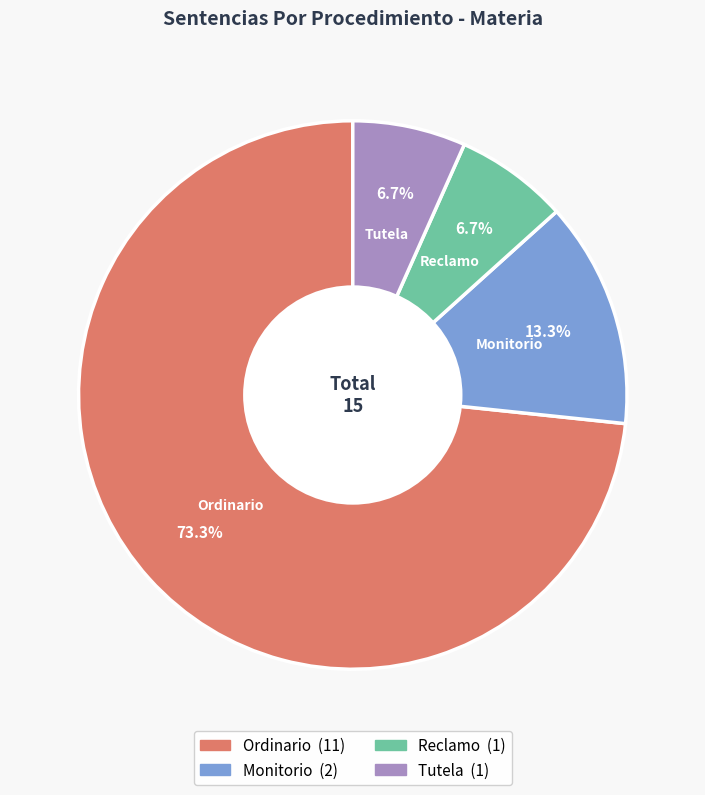

Is it true that Monitorio is 13% of the pie?

True